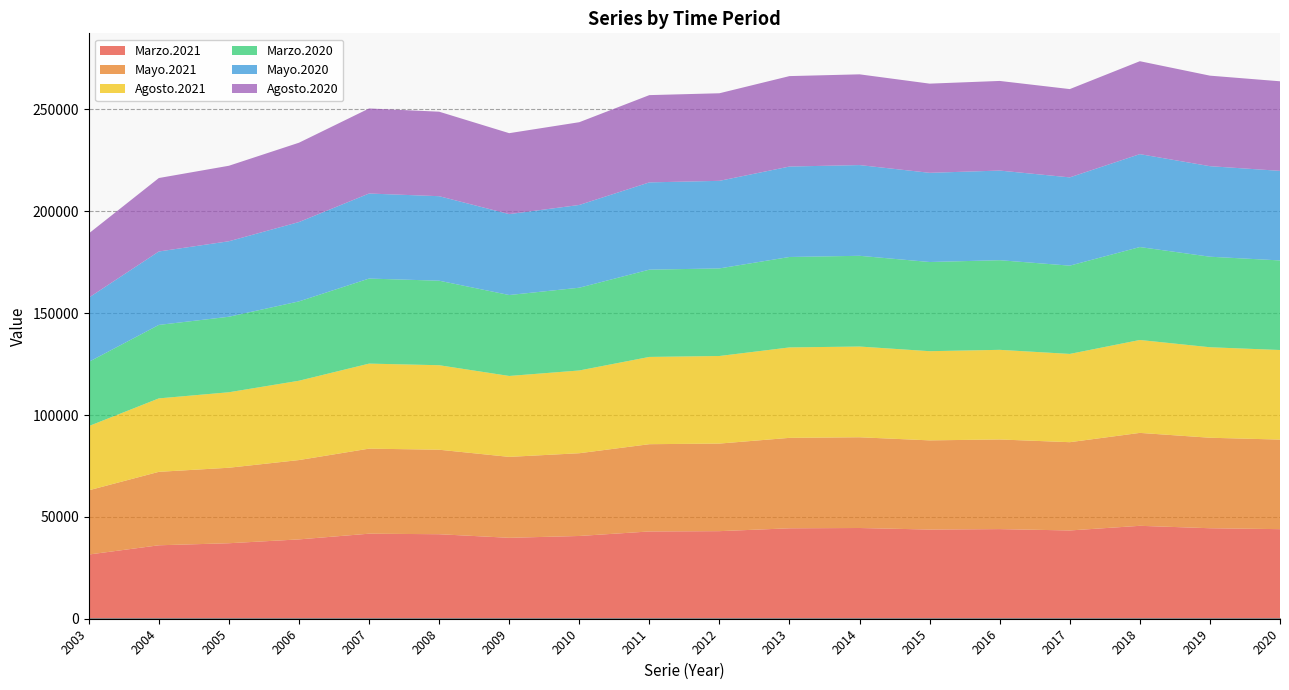

Rank the series at 2009 from highest to lowest value.

Marzo.2021, Mayo.2021, Agosto.2021, Marzo.2020, Mayo.2020, Agosto.2020